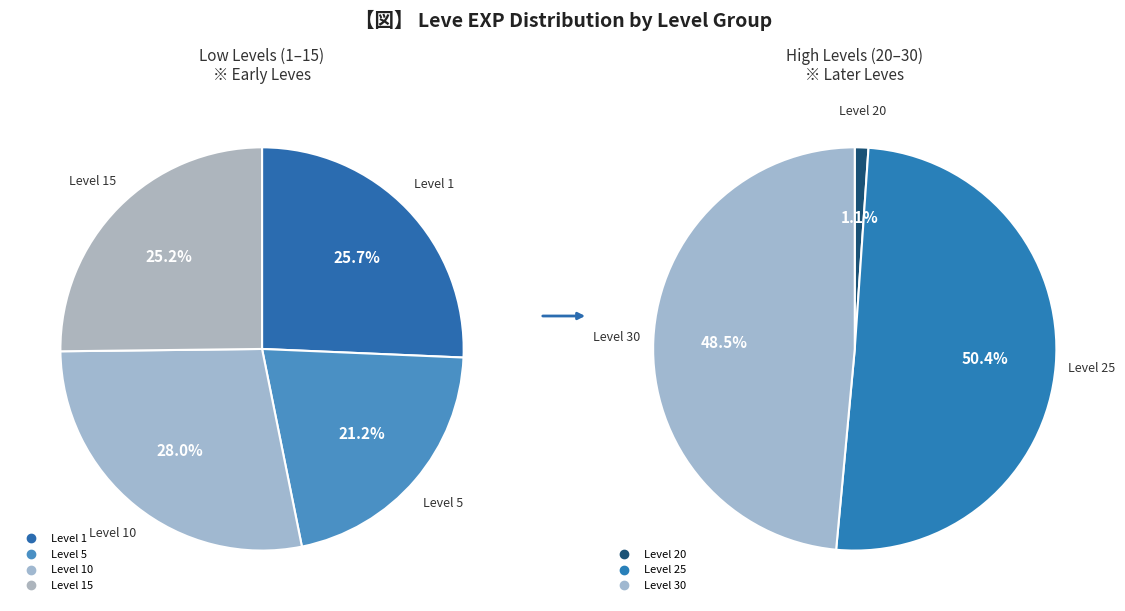

Does 10 account for over 50% of the chart?

No